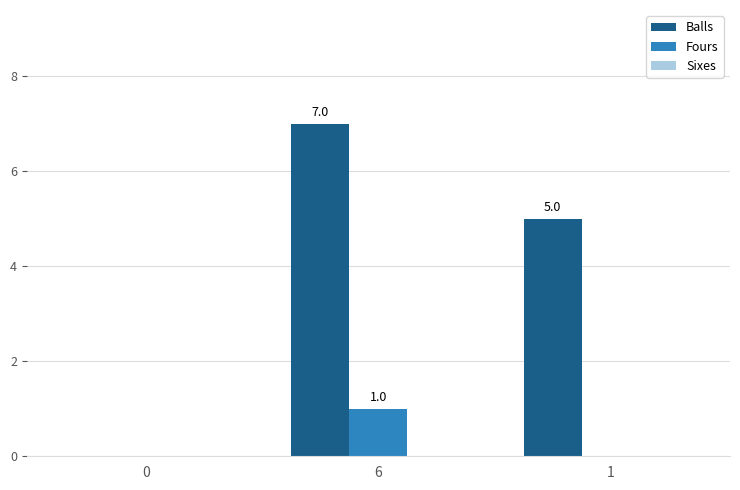

Are the bars horizontal?

No